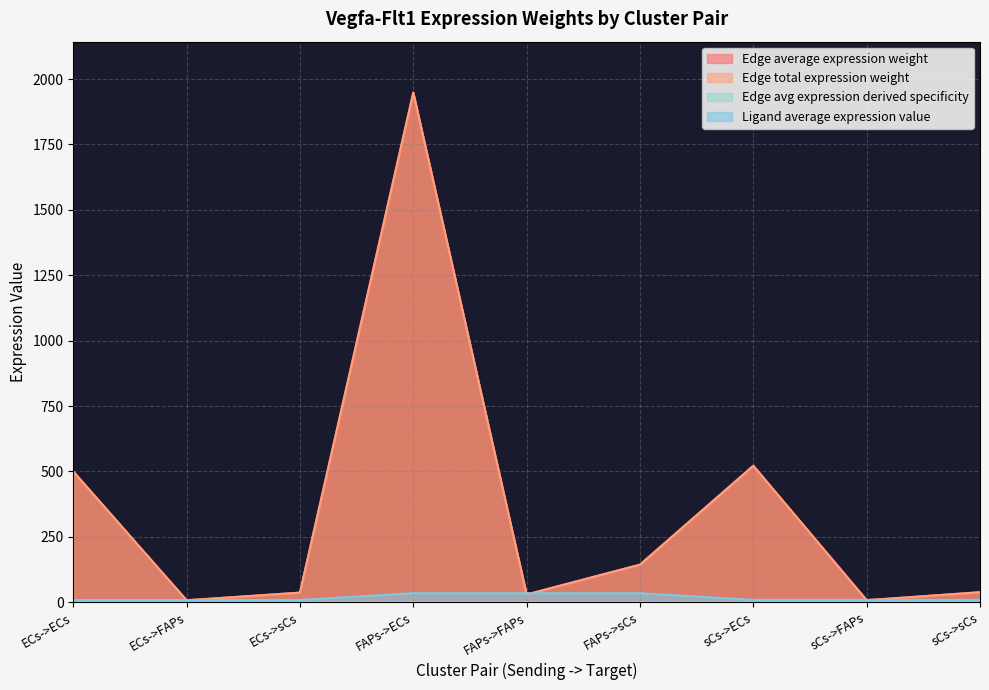

What is the spread (max minus min) of values at FAPs->ECs?

1947.4